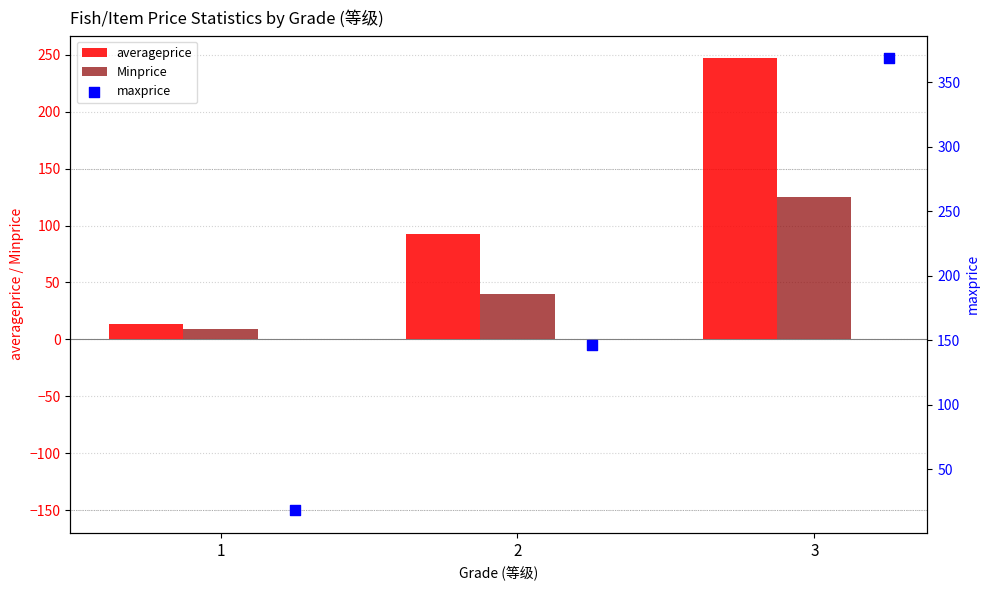

Which series has the largest total across all categories?

maxprice